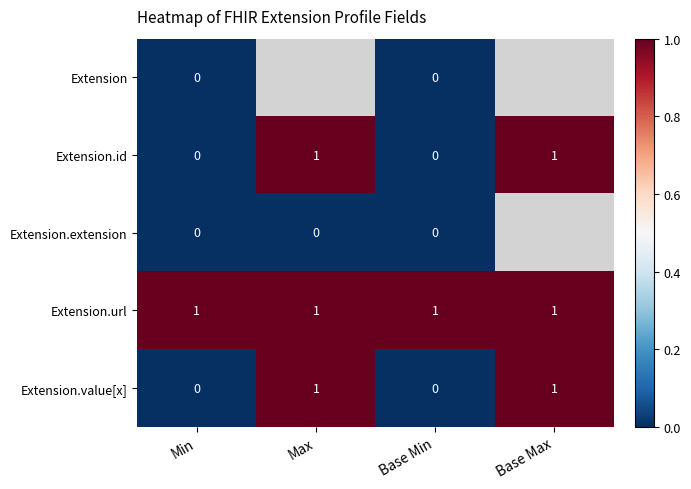

What is the total value across all series at Min?

1.0